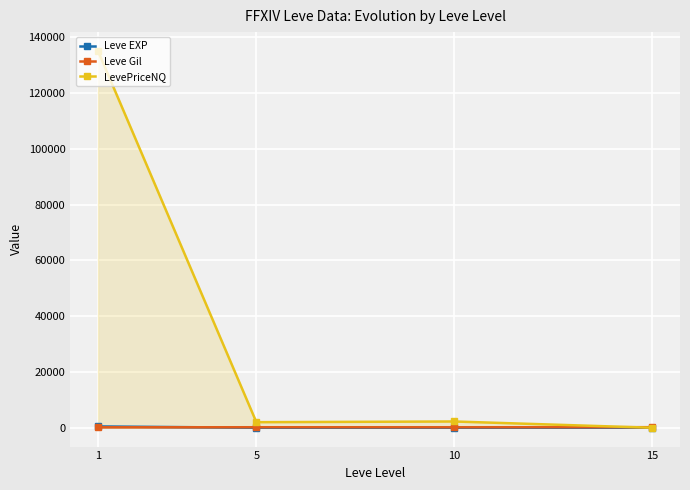

Which series has the largest range (max minus min)?

LevePriceNQ